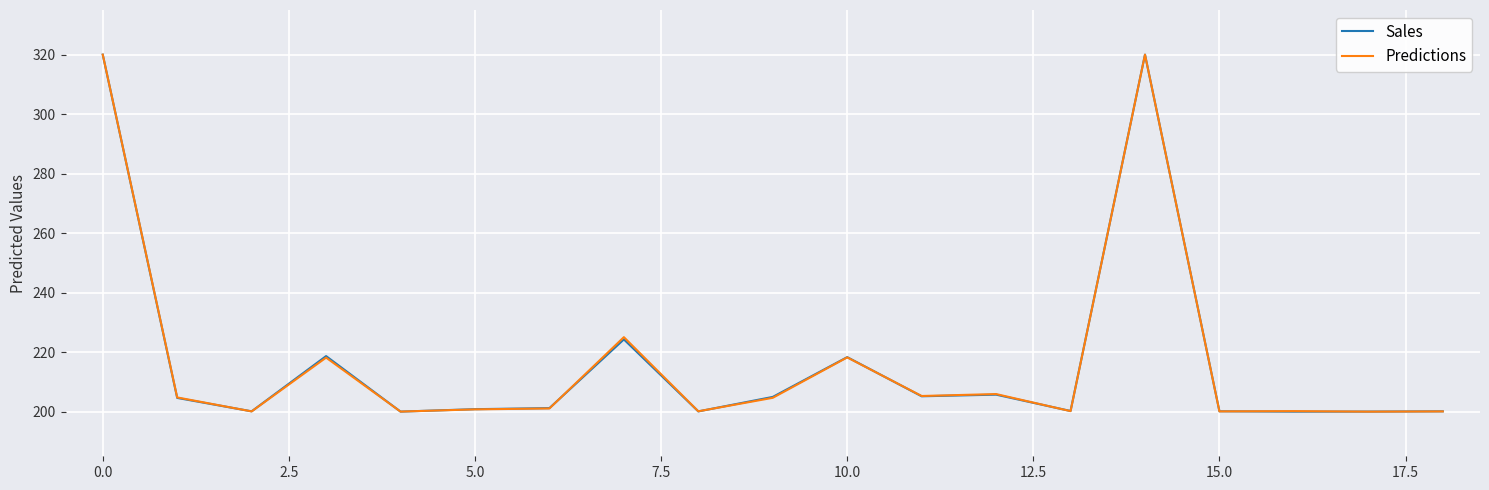

What is the minimum value shown in the chart?

200.0